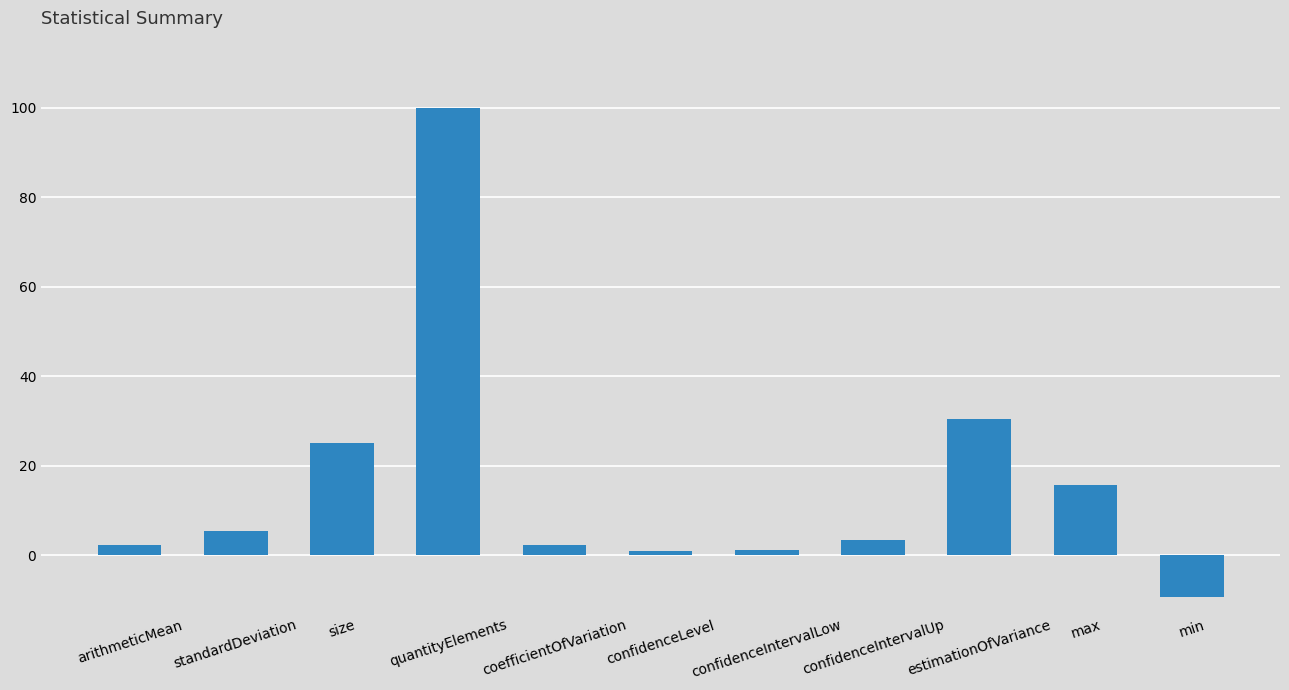

What is the label of the 8th bar from the right?

quantityElements